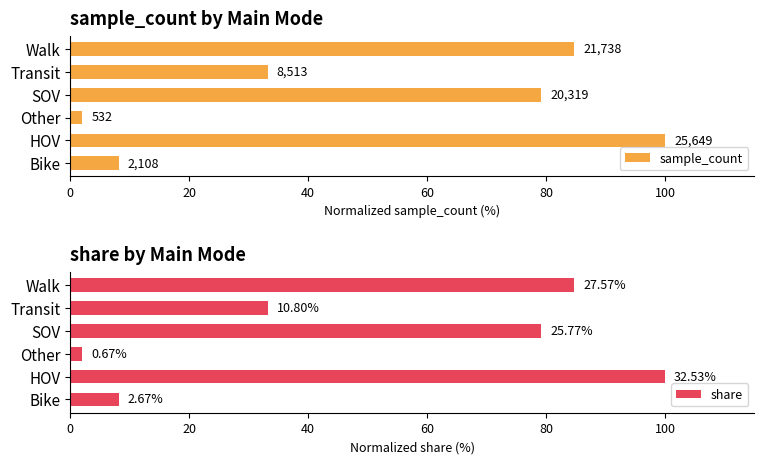

Is the value of sample_count at SOV greater than the value of share at SOV?

Yes